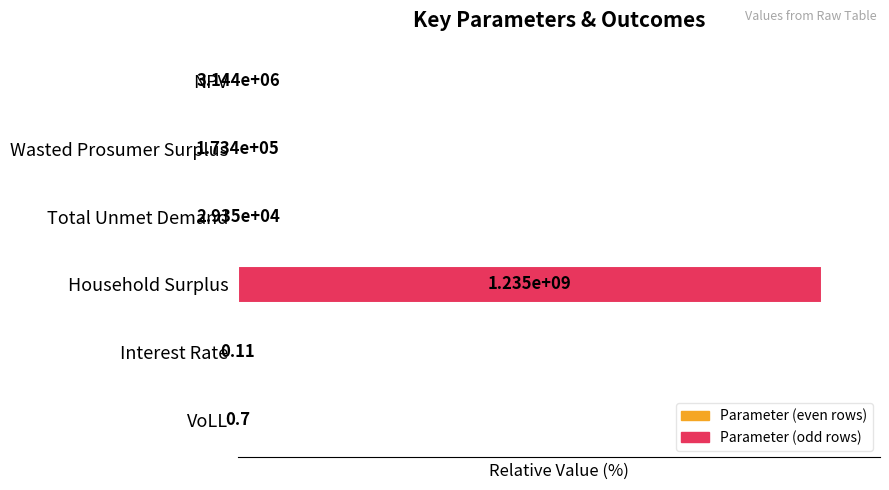

Are the bars horizontal?

Yes